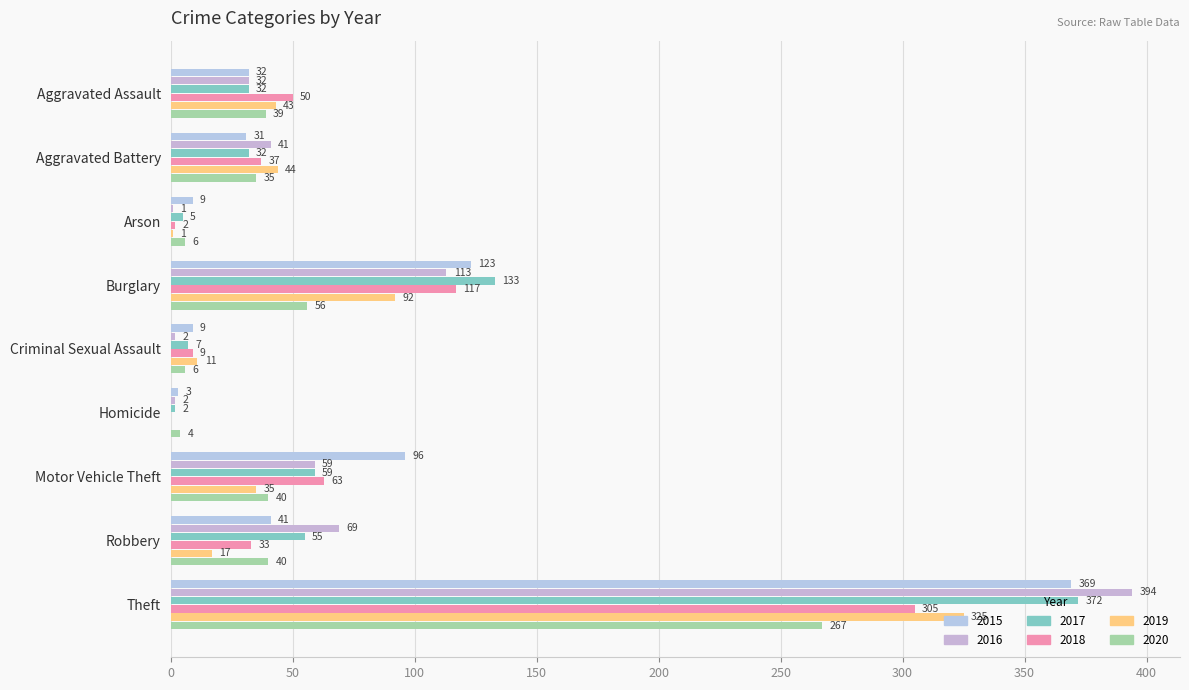

Rank the series by their maximum value, from lowest to highest.

2020, 2018, 2019, 2015, 2017, 2016